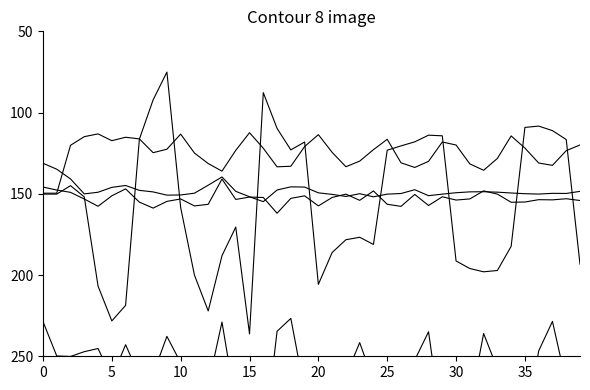

True or false: Accel_Y and Accel_Z intersect in this chart.

False